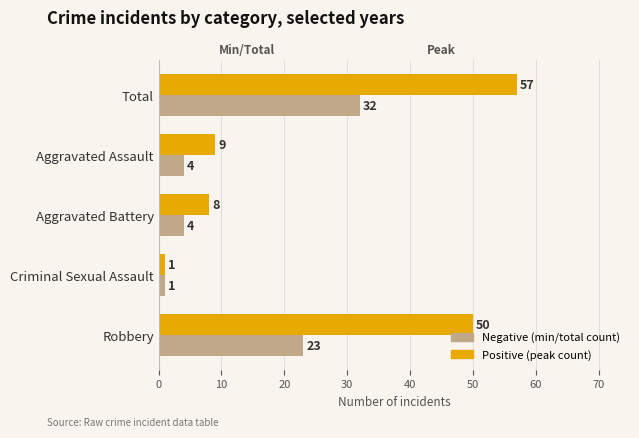

What is the spread (max minus min) of values at Total?

25